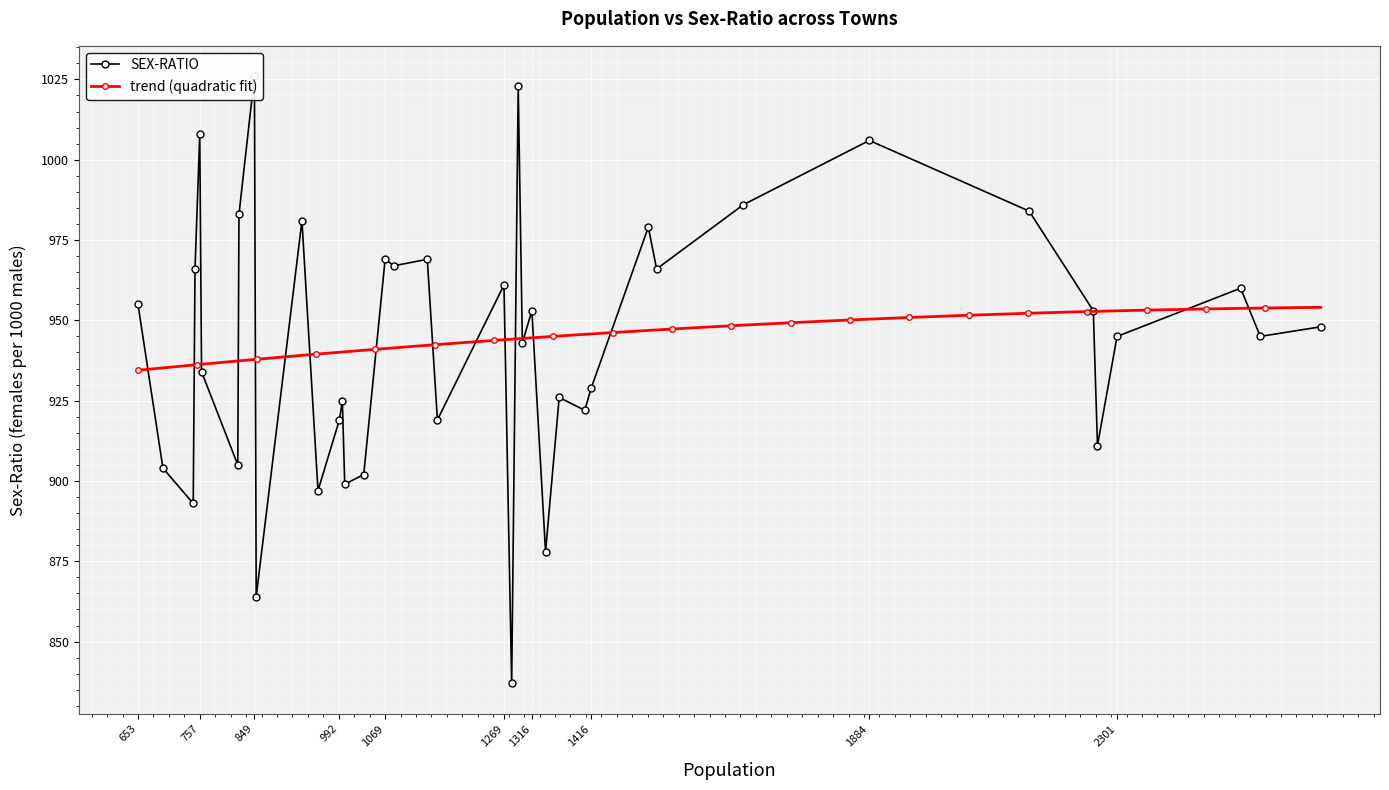

What is the difference between the maximum and minimum values?

189